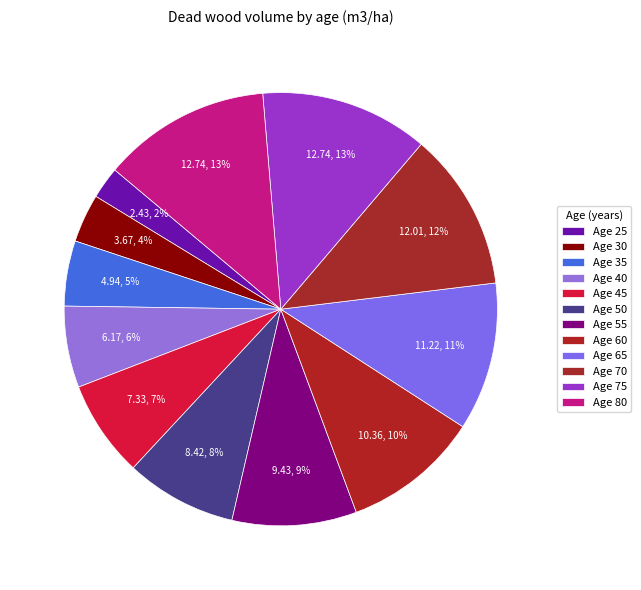

How many slices are in this pie chart?

12